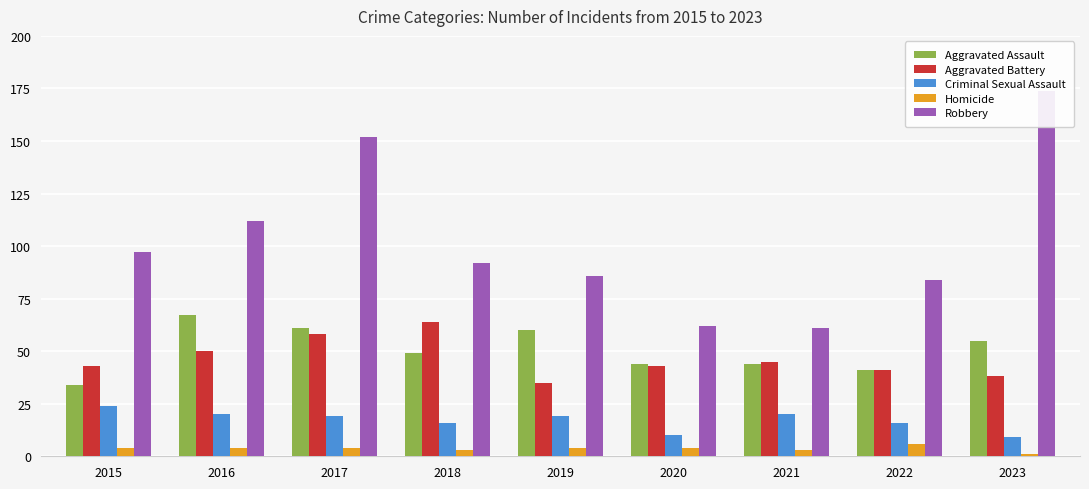

List the labels in order of Aggravated Assault value, largest first.

2016, 2017, 2019, 2023, 2018, 2020, 2021, 2022, 2015